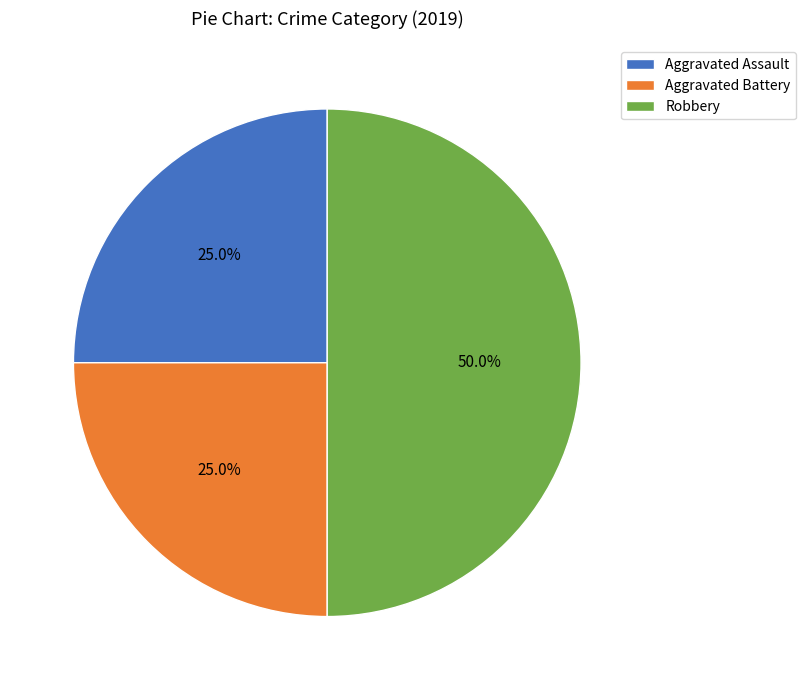

Is the sum of Aggravated Battery and Robbery greater than half?

Yes